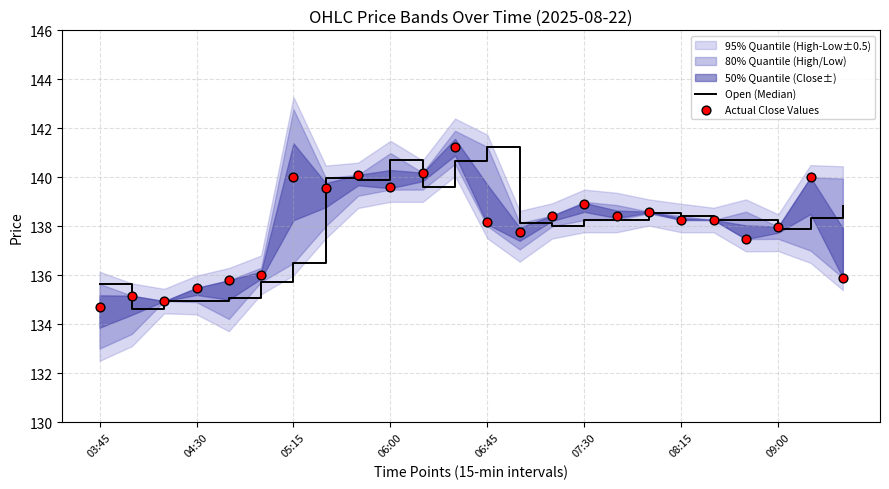

What is the total value across all series at 23?

274.8